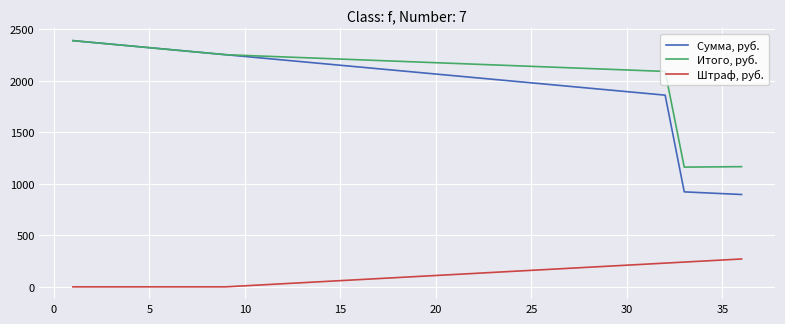

What is the highest value of the Штраф, руб. series?

270.0